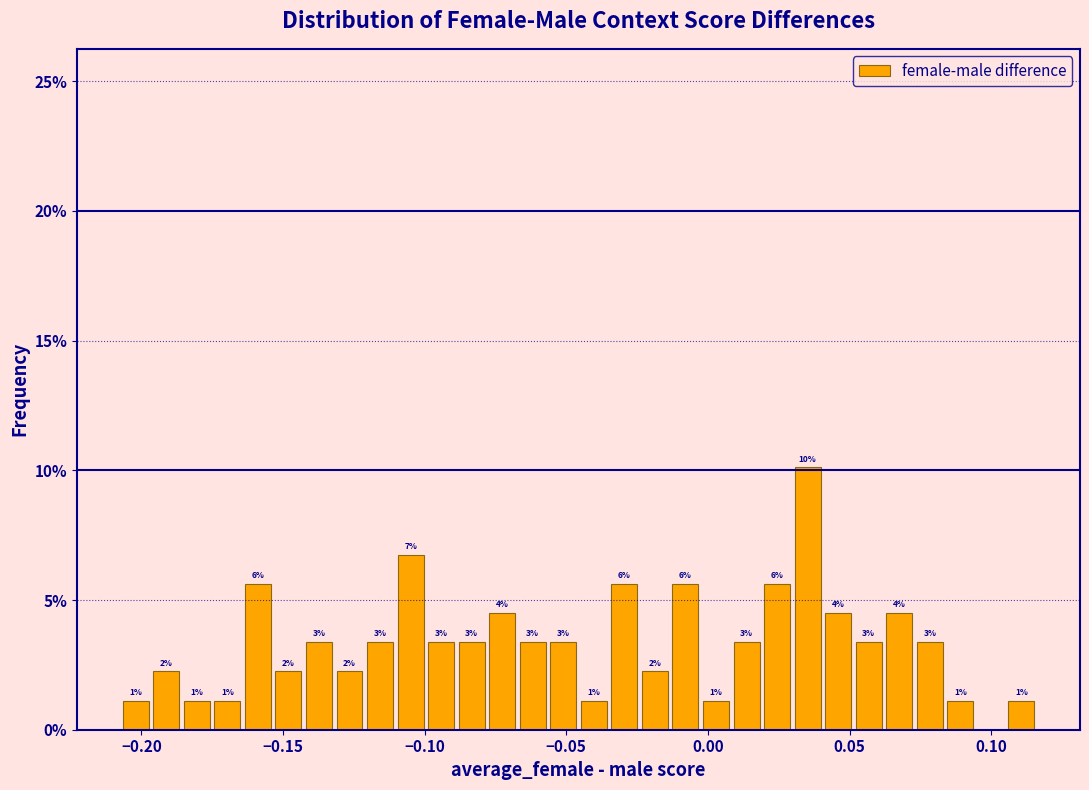

Around what value on the x-axis is the tallest bar? Give the approximate position of its centre, as read against the axis.

0.035